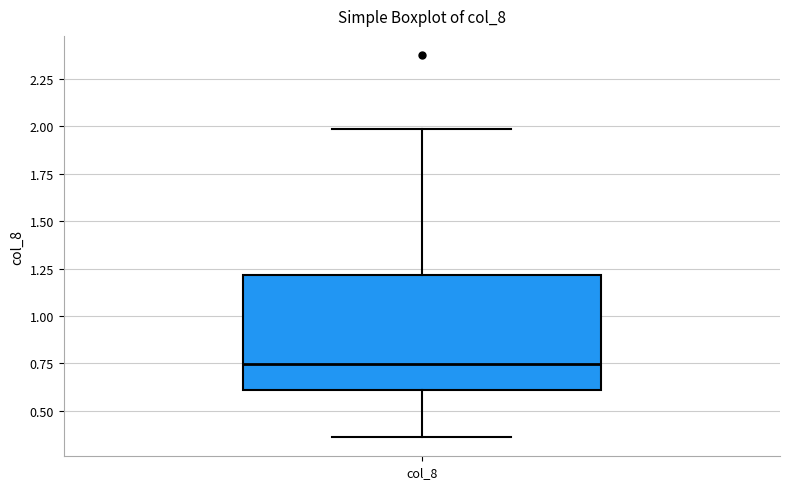

Read this box plot against the y-axis: the position of the median line, the range covered by the box, and the ends of both whiskers. The values are not printed on the chart, so give them approximately, as read against the axis.

median 0.75, box 0.60 to 1.20, whiskers 0.35 to 2.00